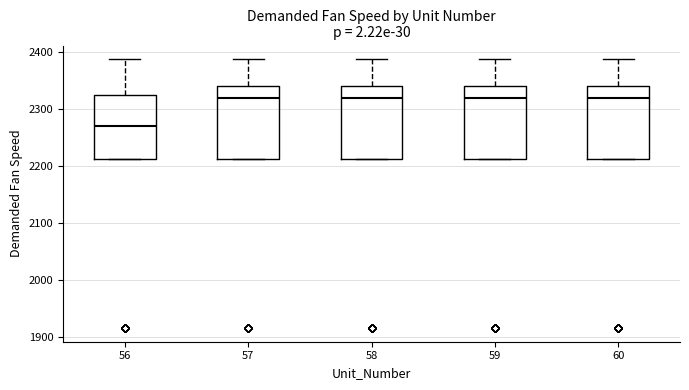

Which box's median line is the lowest?

56